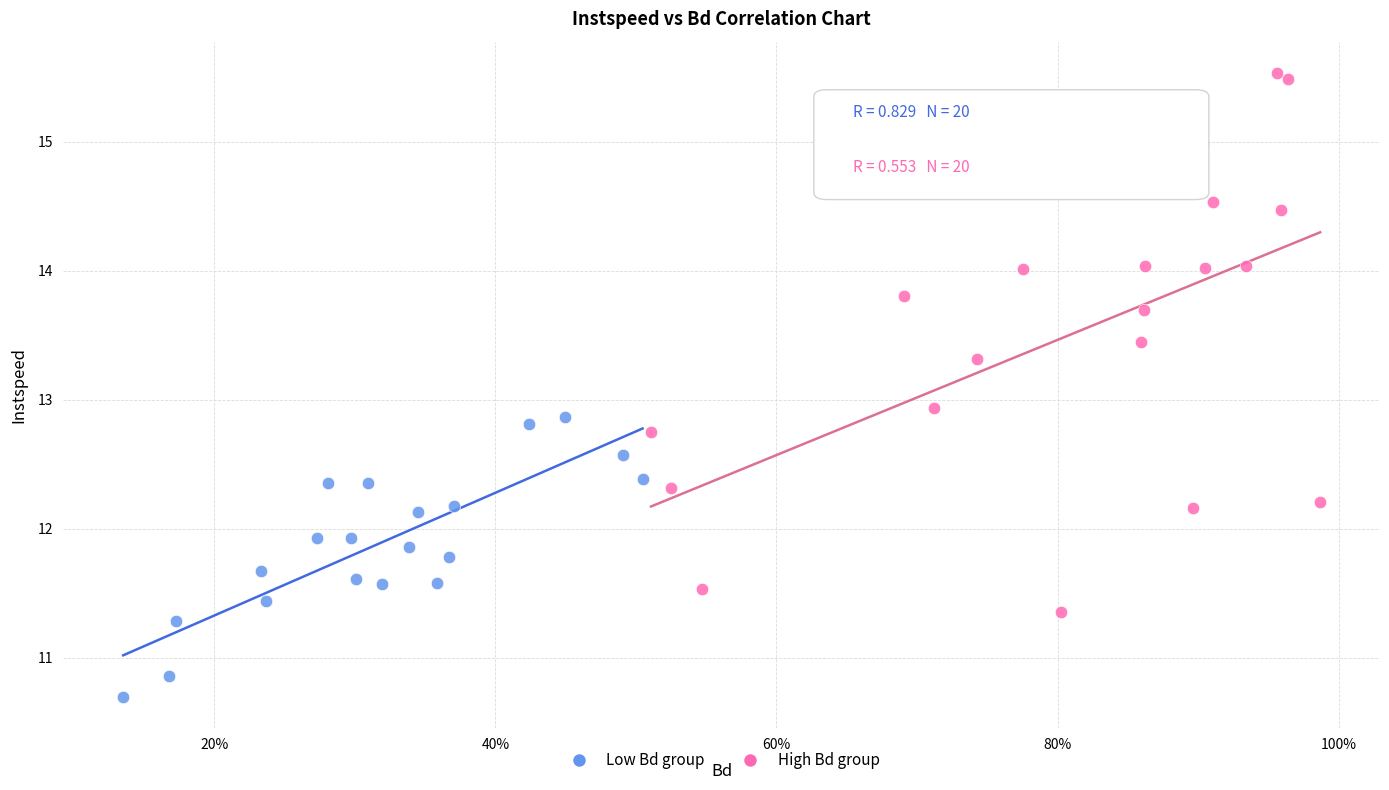

What are all the series names shown in the legend?

Low Bd group, High Bd group